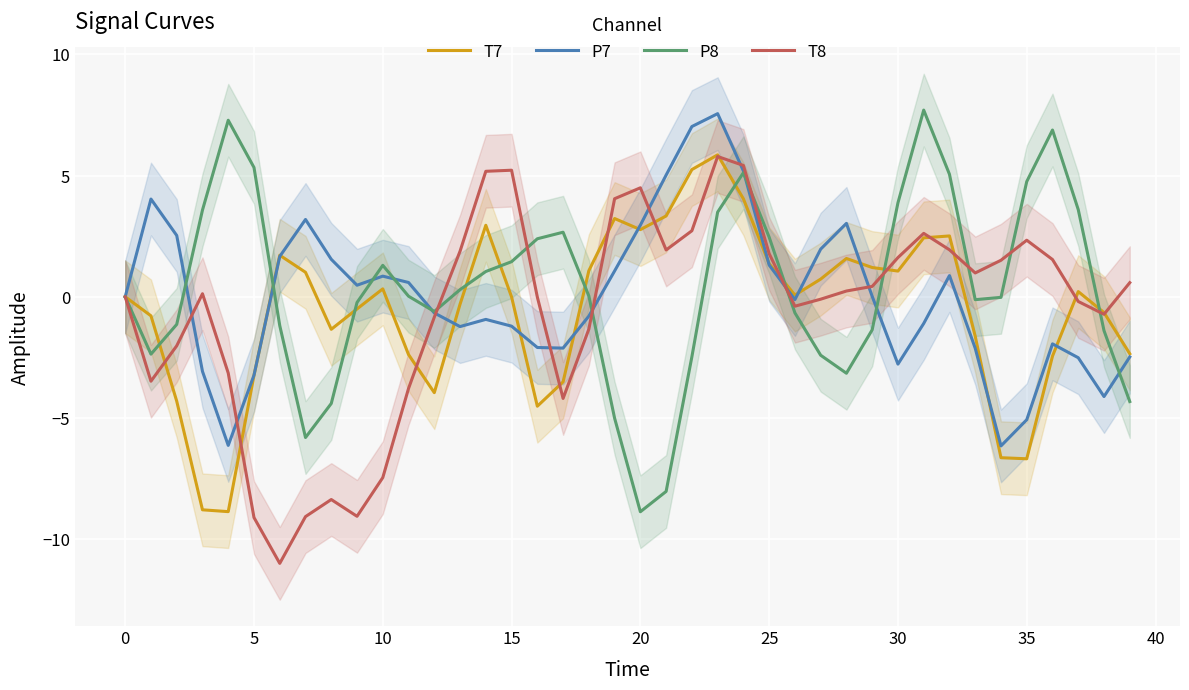

What is the minimum value for P8?

-8.9